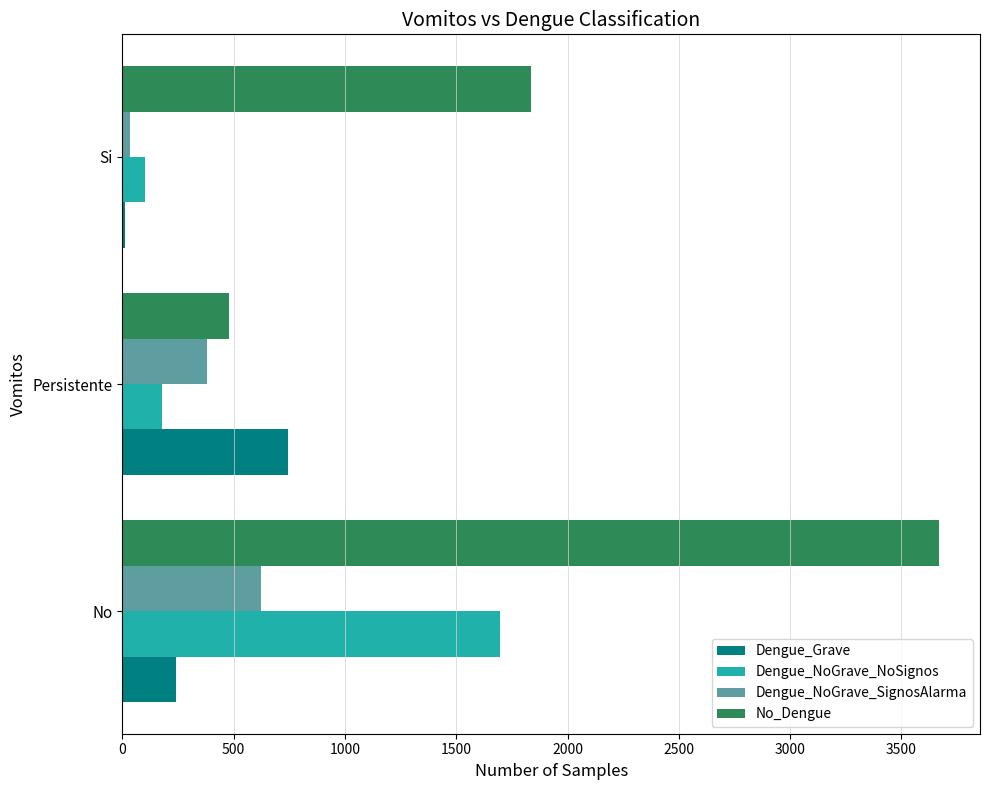

At which label does No_Dengue reach its peak?

No